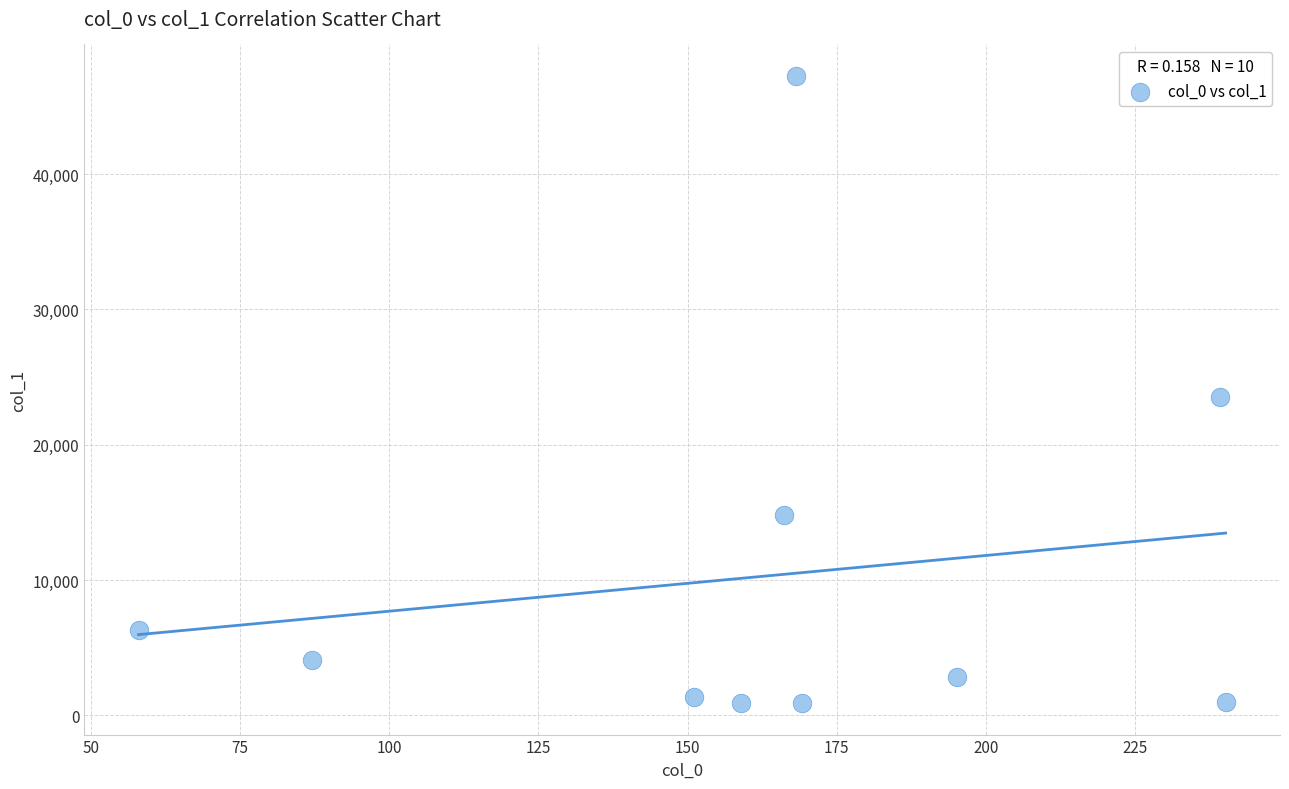

What Y value in the scatter plot is closest to 24076?

23532.3